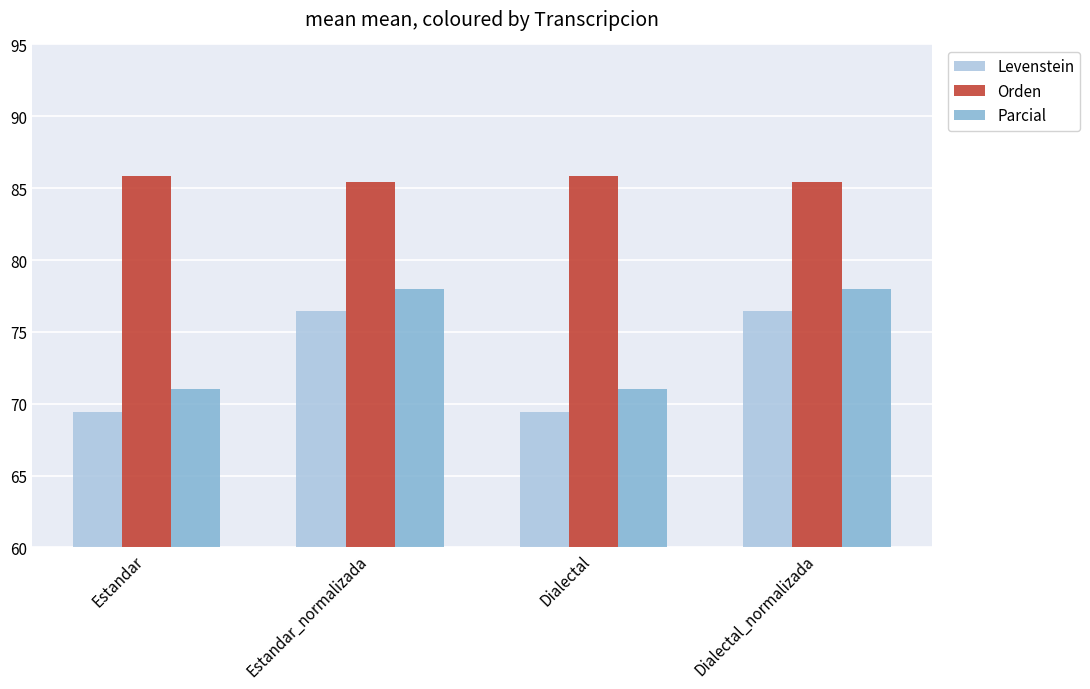

Where does the Parcial series first go above 77?

Estandar_normalizada